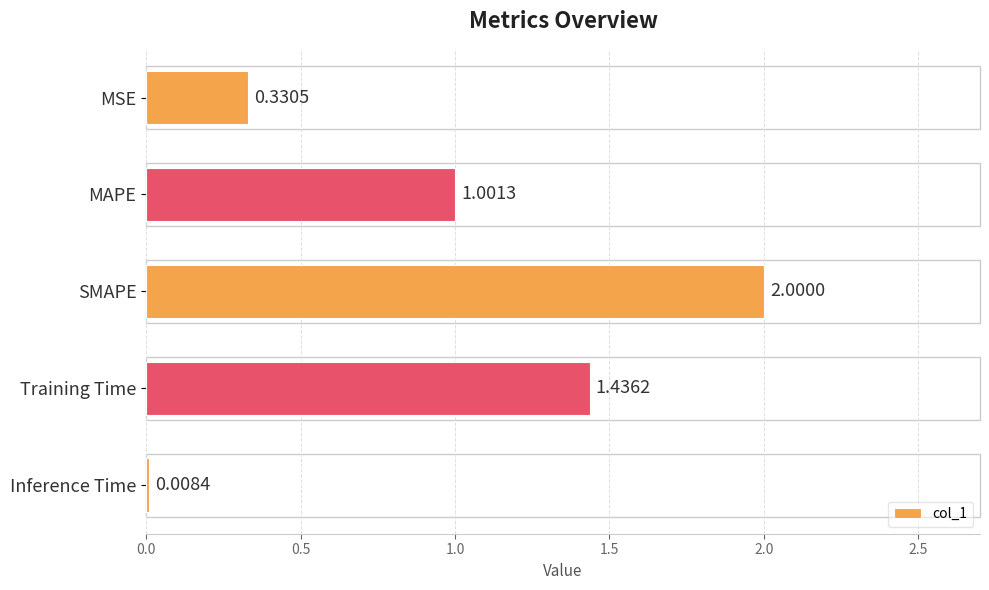

List the labels in order of value, smallest first.

Inference Time, MSE, MAPE, Training Time, SMAPE